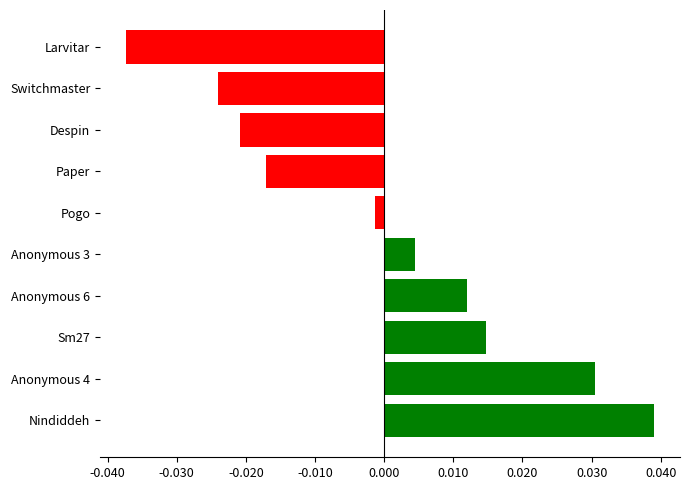

At which category does the chart reach its minimum across all series?

Larvitar